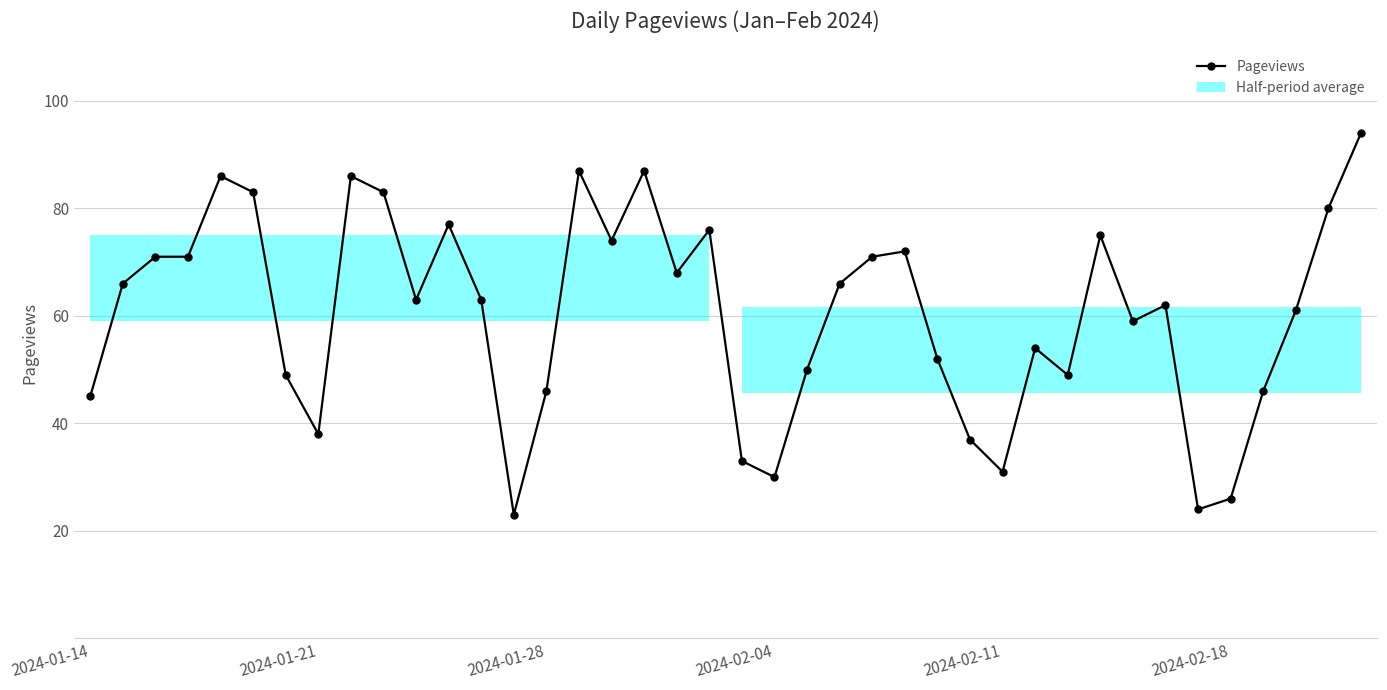

What is the sum of all values?

2414